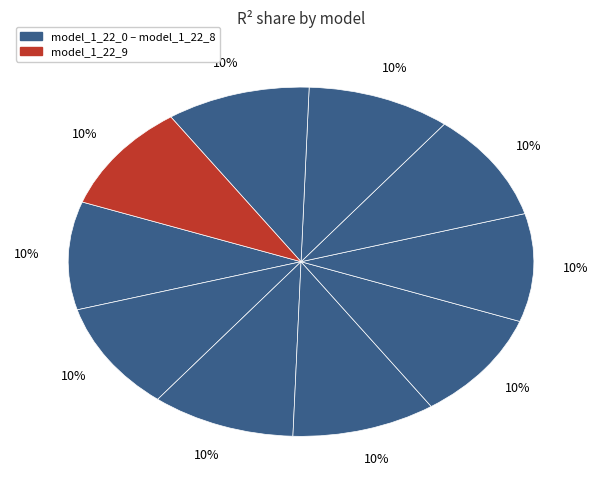

Which slice is the smallest?

model_1_22_0